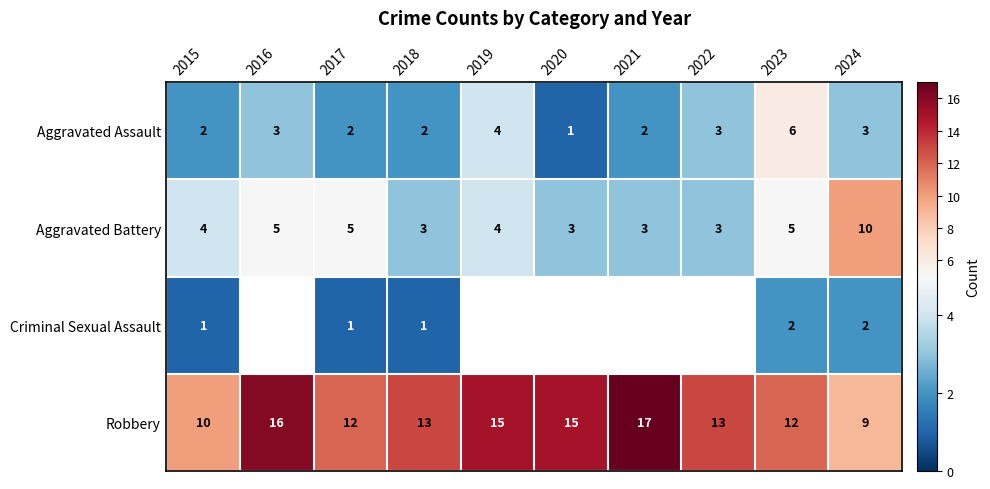

How many Aggravated Assault values are between 2 and 3?

7